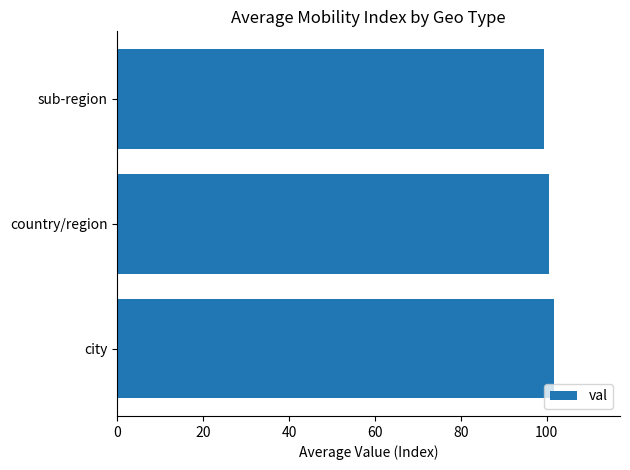

Reading bottom to top, transcribe all the data shown in this chart.

101.8	100.6	99.5